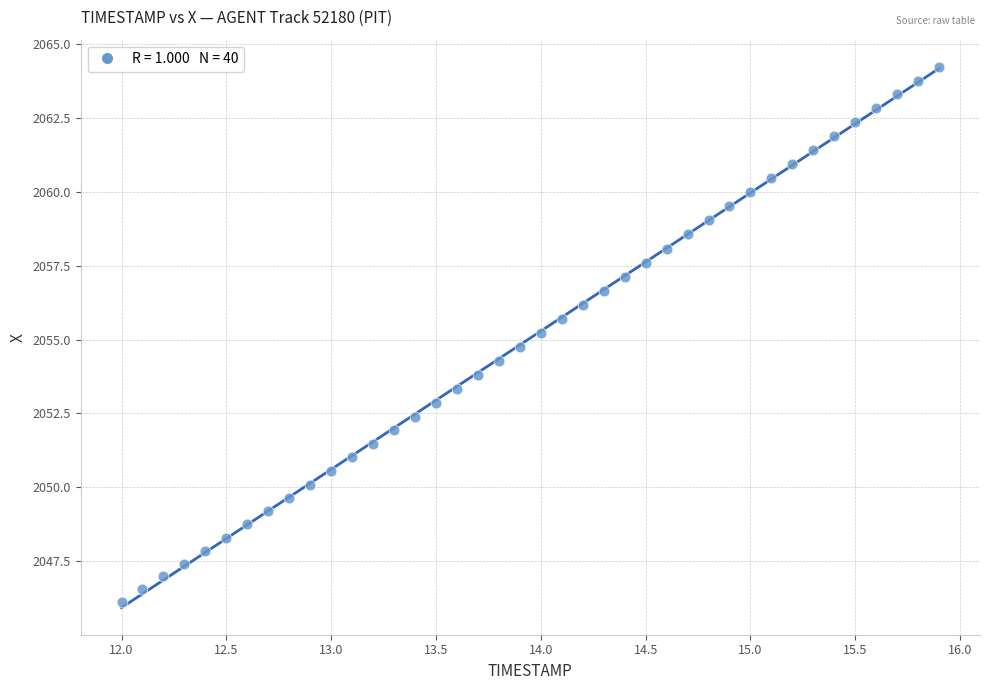

What is the range of X values (max minus min)?

3.9